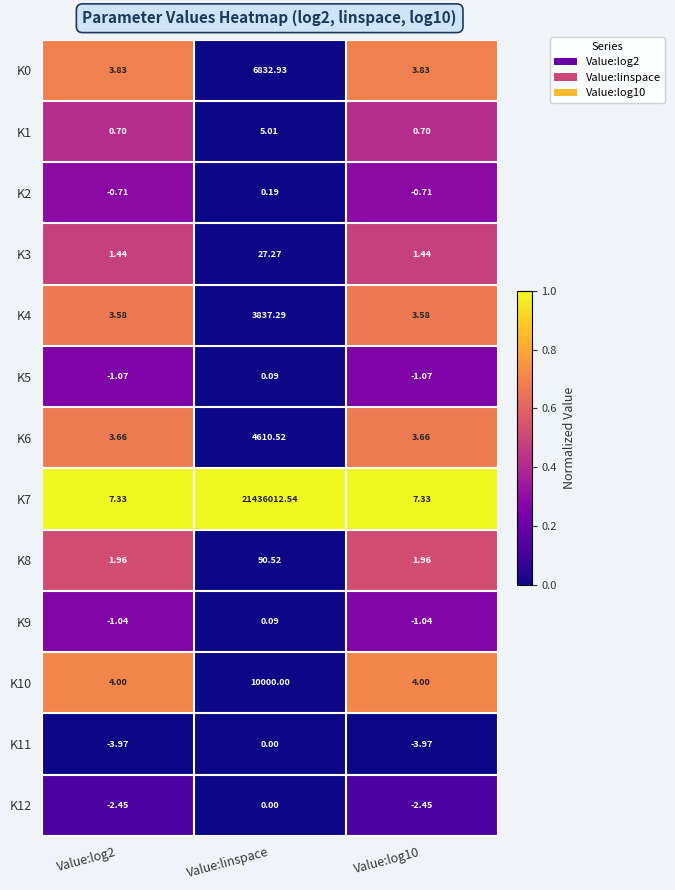

Count the number of data series in this chart.

13